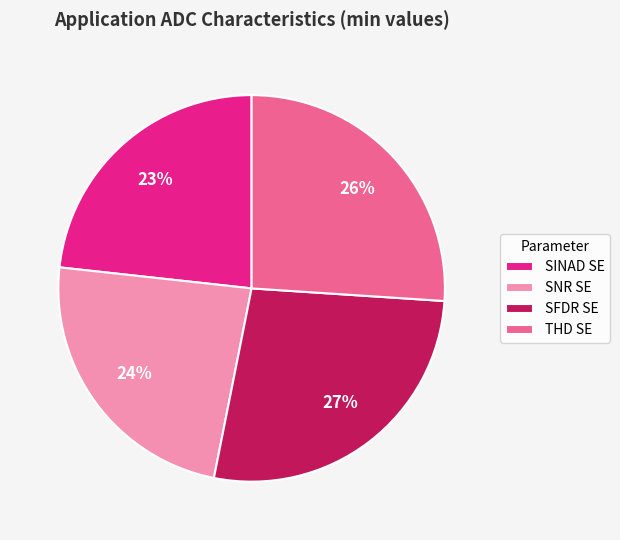

Is it true that SFDR SE is 27% of the pie?

True